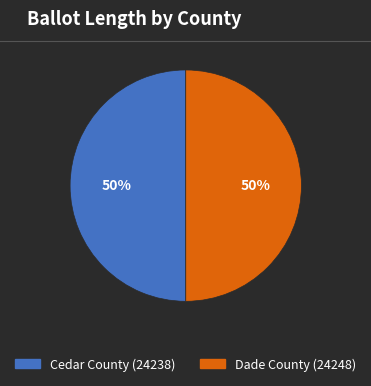

Approximately how many times larger is the value at Dade County (24248) compared to Cedar County (24238)?

1.0